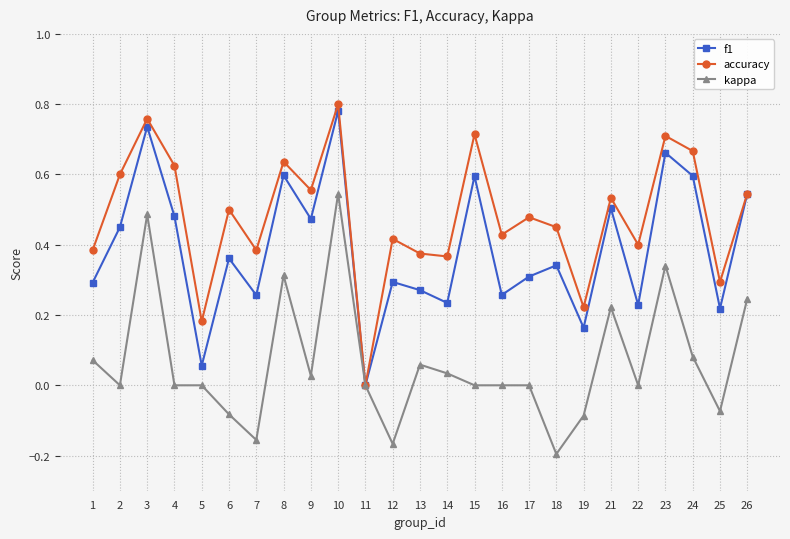

Is this an area chart (filled region under the line)?

No